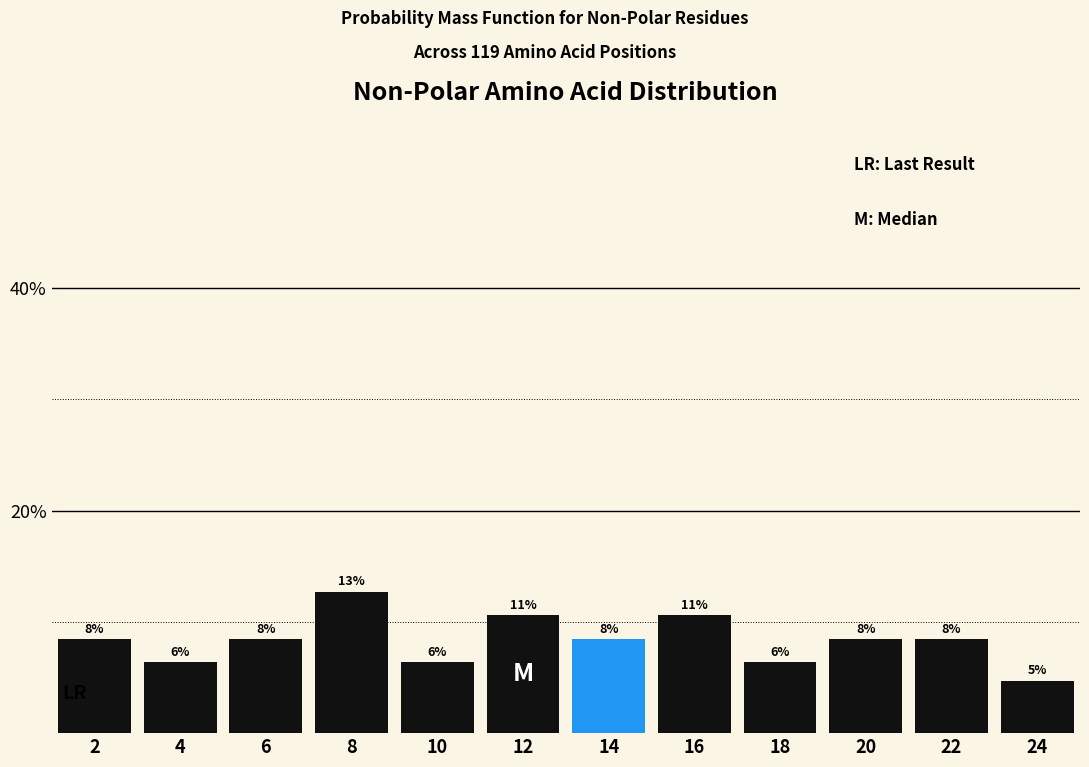

Does the chart contain any negative values?

No